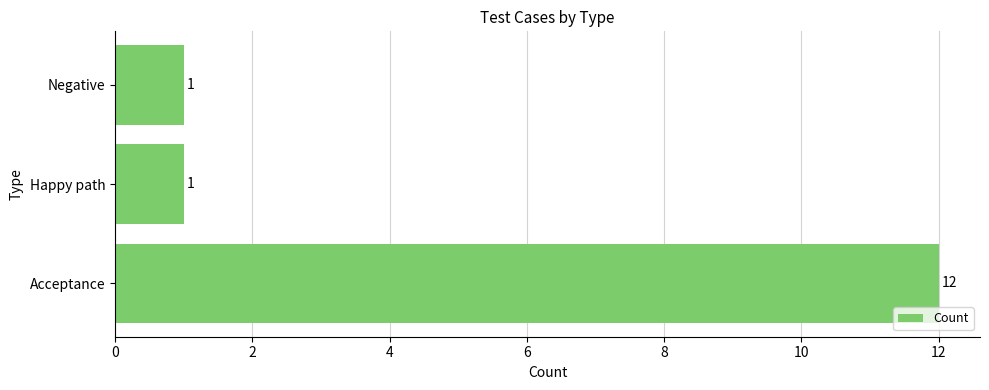

Reading bottom to top, extract all data points from this chart.

12	1	1